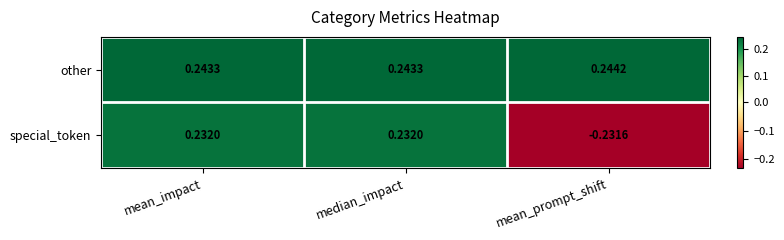

At which label does special_token first exceed 0?

mean_impact